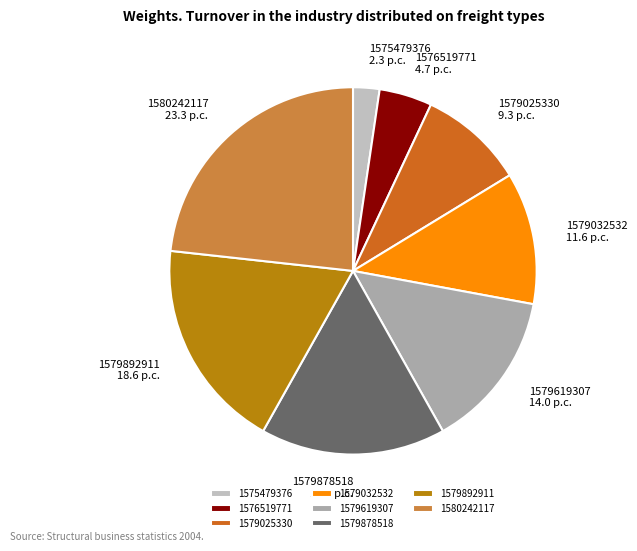

Which has a higher value, 1580242117 or 1579878518?

1580242117